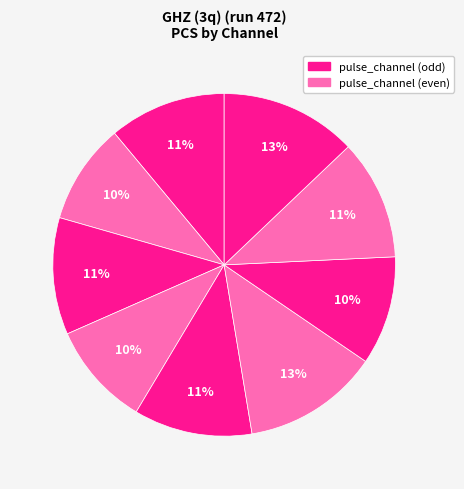

Count the number of slices in the pie.

9